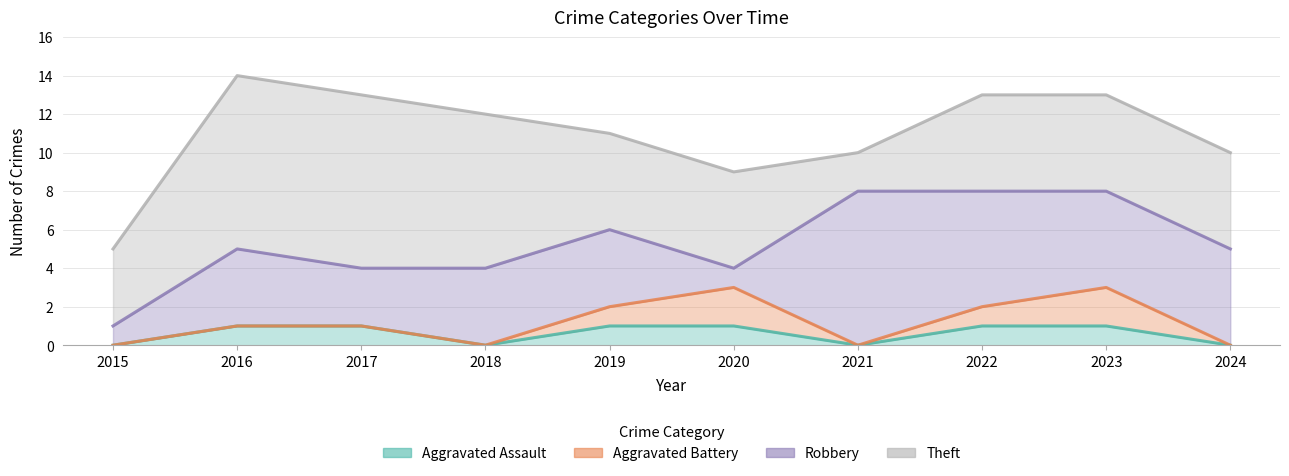

What is the spread (max minus min) of values at 2018?

8